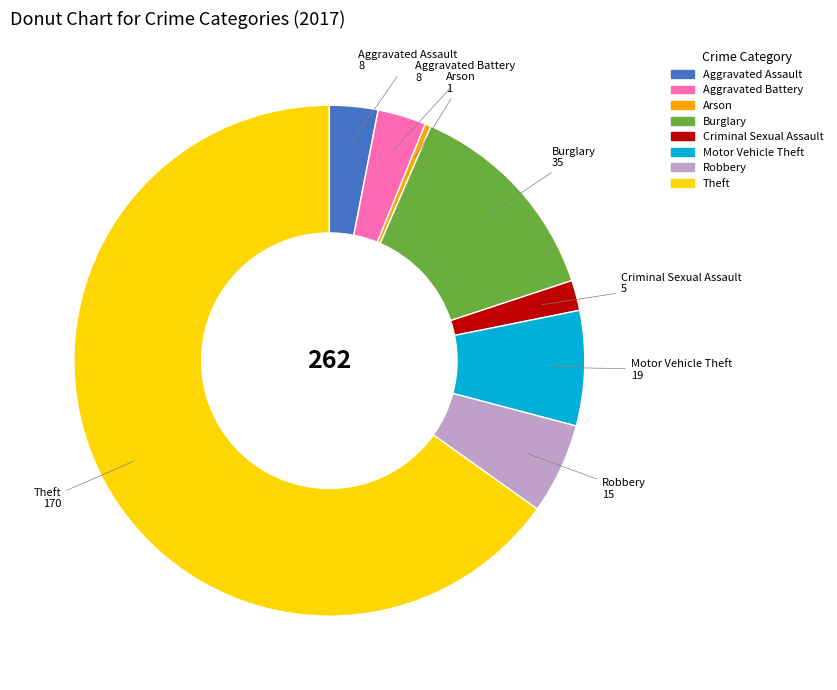

What is the ratio of the value at Motor Vehicle Theft to the value at Criminal Sexual Assault?

3.8